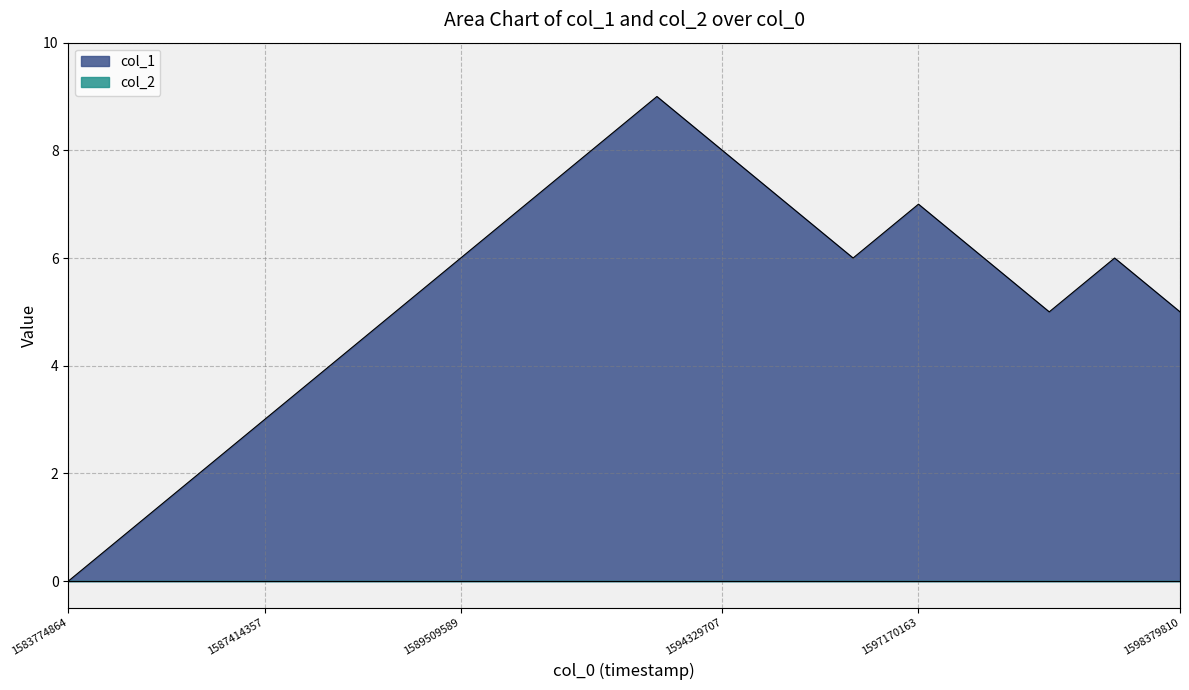

How many lines are shown in the chart?

2